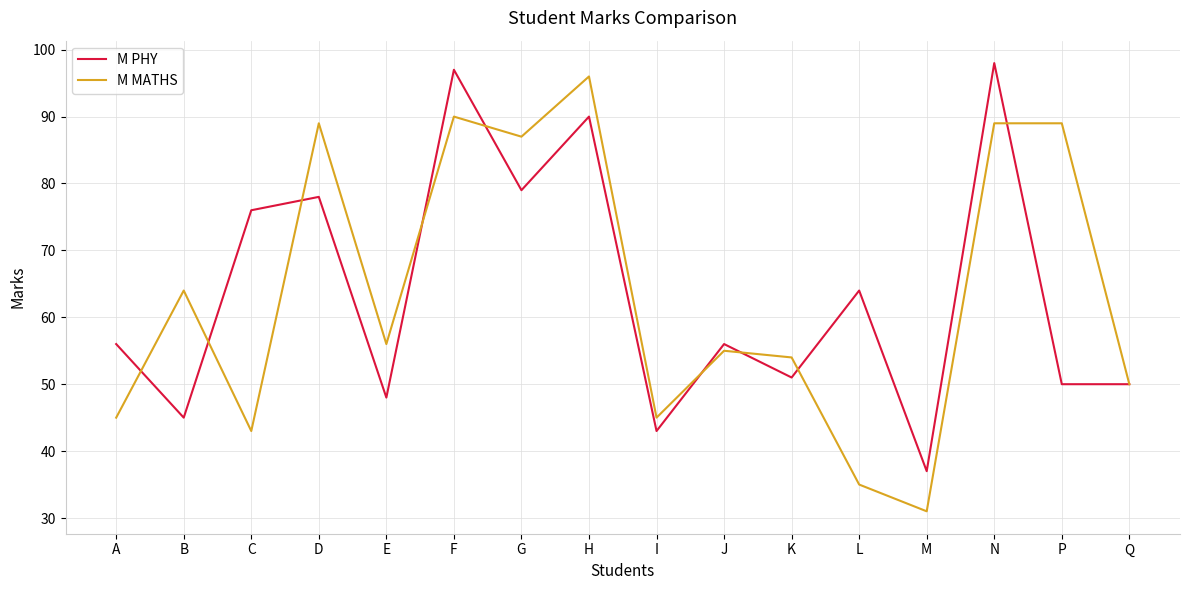

The value of M PHY at I is 16. True or false?

False